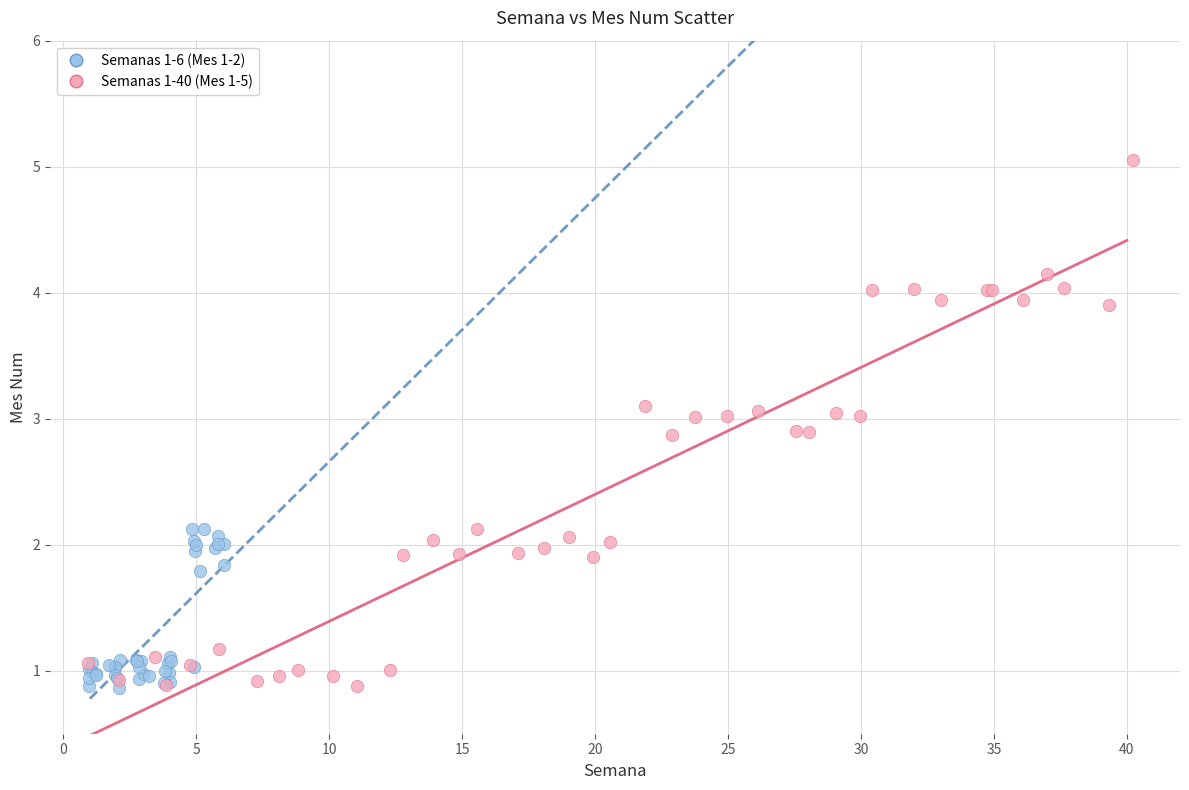

Which series has the largest Y range (max minus min)?

Semanas 1-40 (Mes 1-5)